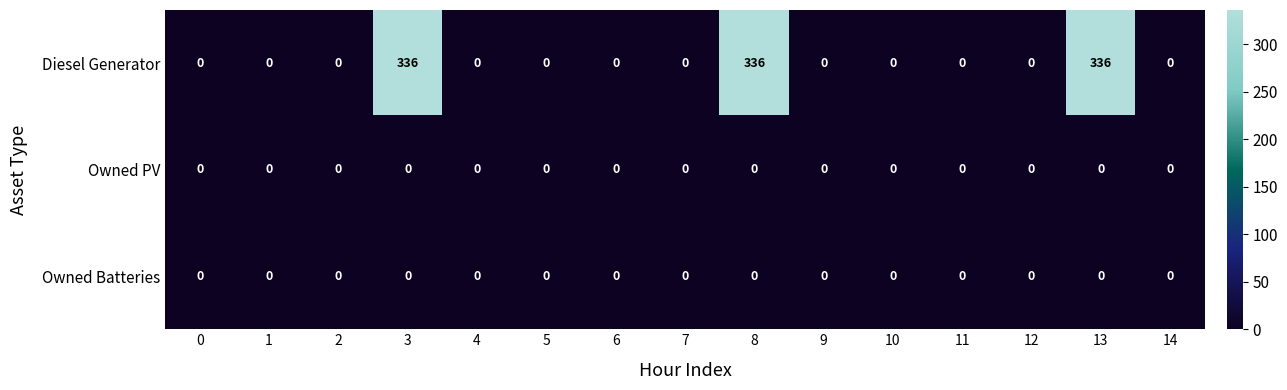

What is the maximum value shown in the chart?

336